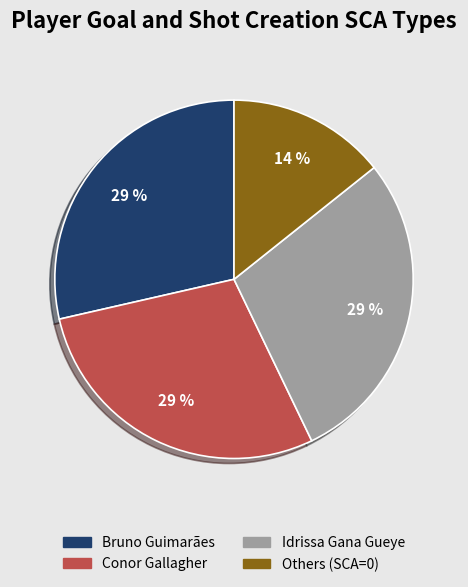

Is there any slice that represents more than half of the pie?

No